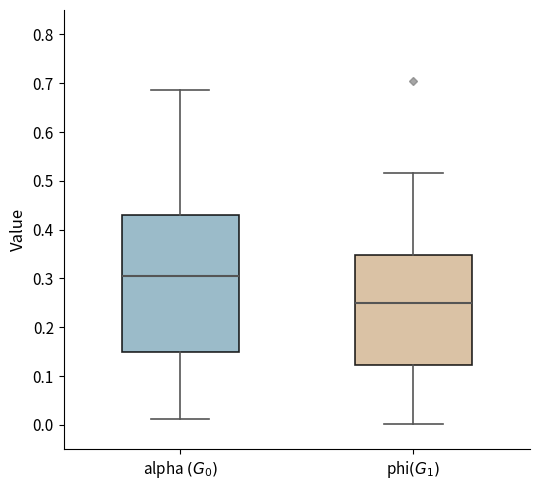

Where is the lower edge of the box for alpha $(G_0)$ on the y-axis? The values are not printed on the chart, so give them approximately, as read against the axis.

0.15